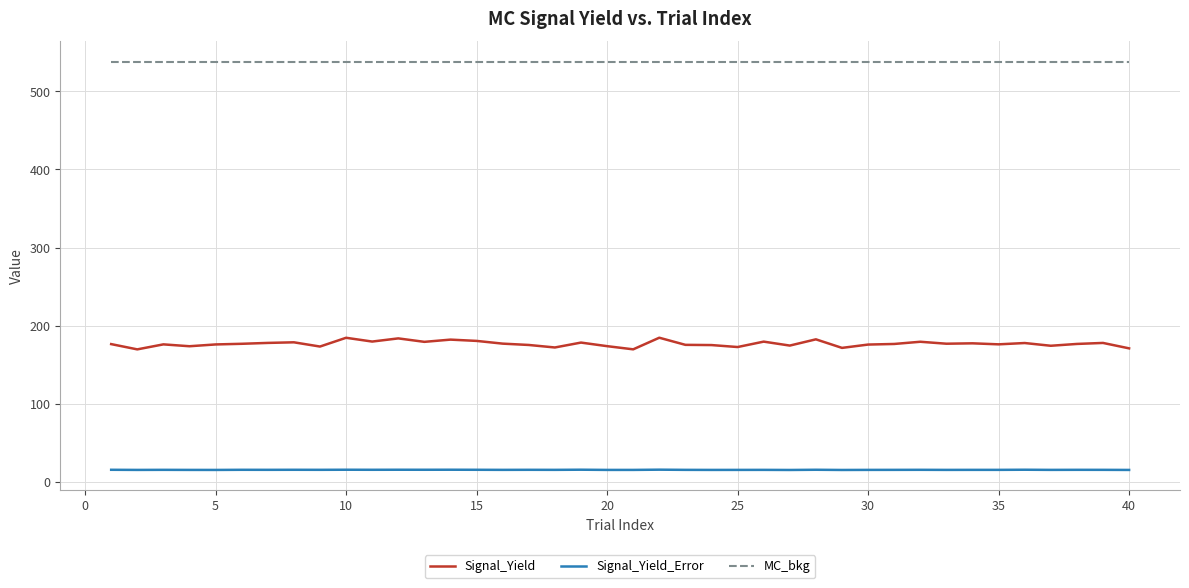

True or false: Signal_Yield_Error and Signal_Yield cross at least once.

False